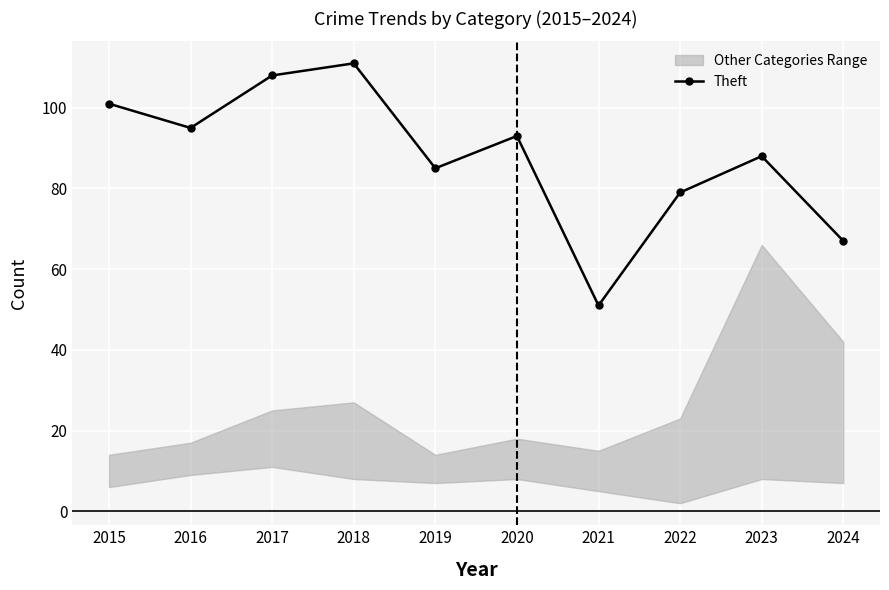

Approximately how many times larger is the value at 2017 compared to 2016?

1.1